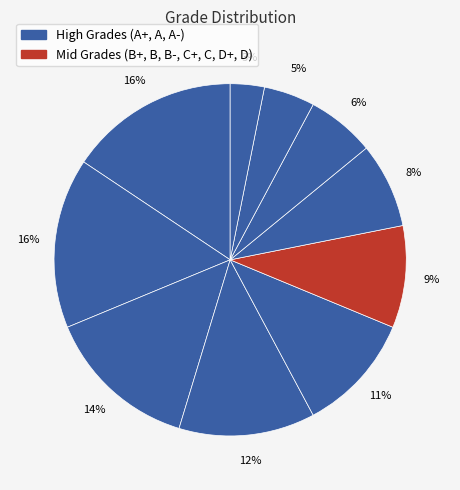

How many slices are in this pie chart?

10